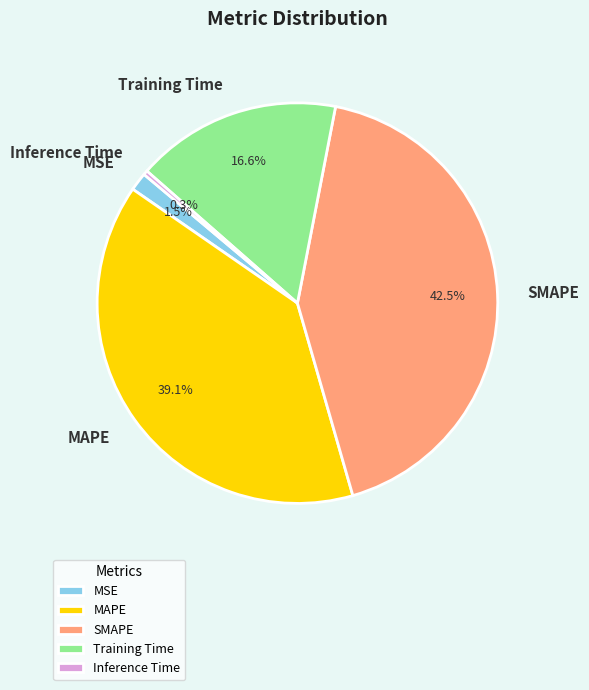

Rank the categories by value from lowest to highest.

Inference Time, MSE, Training Time, MAPE, SMAPE